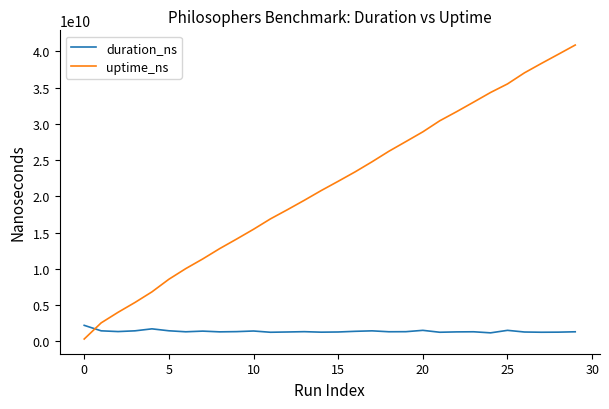

What is the difference between the maximum and second lowest values in the duration_ns series?

954578220